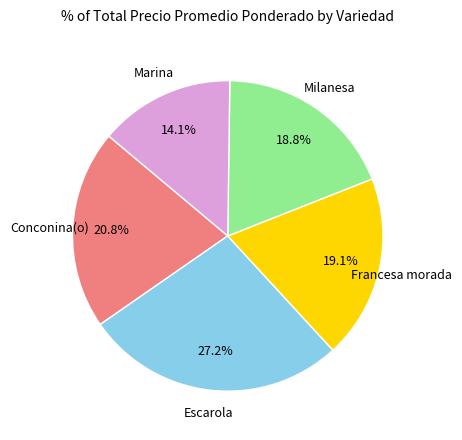

Is there any slice that represents more than half of the pie?

No